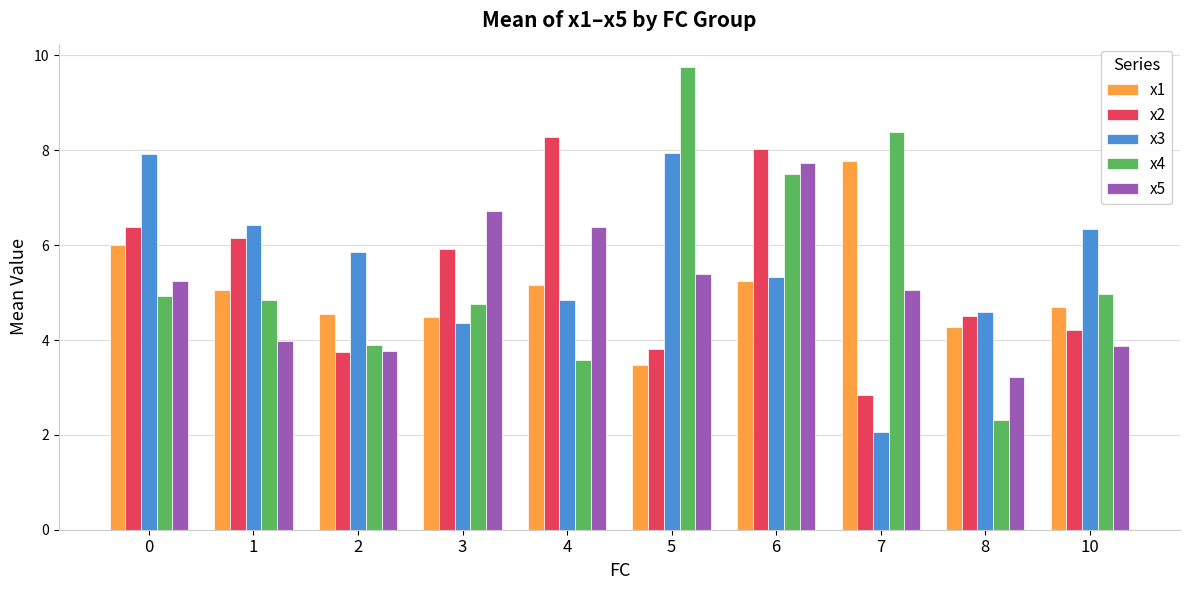

Which series has the widest spread of values?

x4